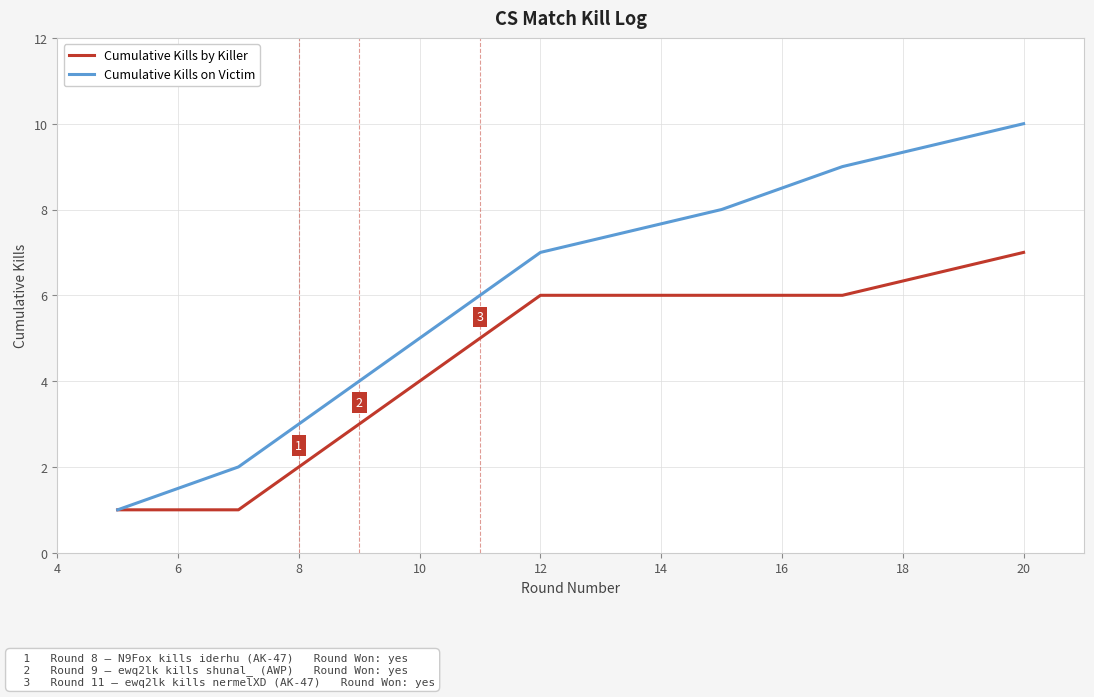

What is the maximum value for Cumulative Kills by Killer?

7